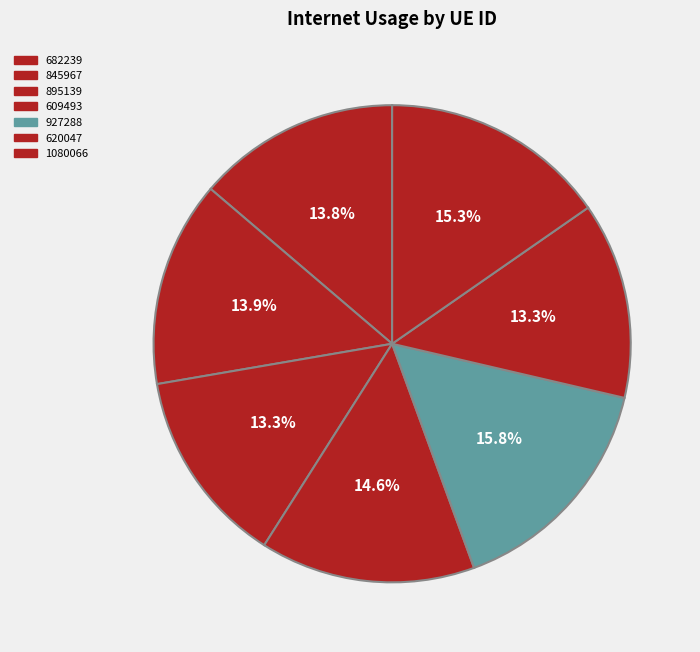

How many segments does this pie chart have?

7